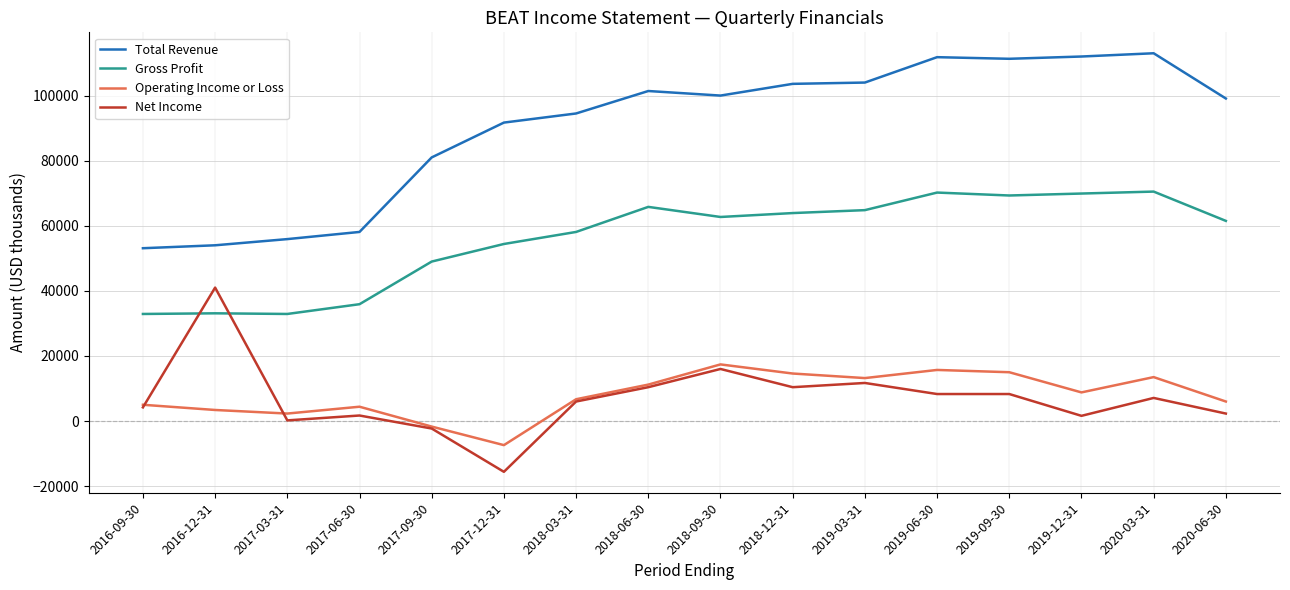

Between 2016-12-31 and 2019-06-30, which series saw the biggest shift?

Total Revenue